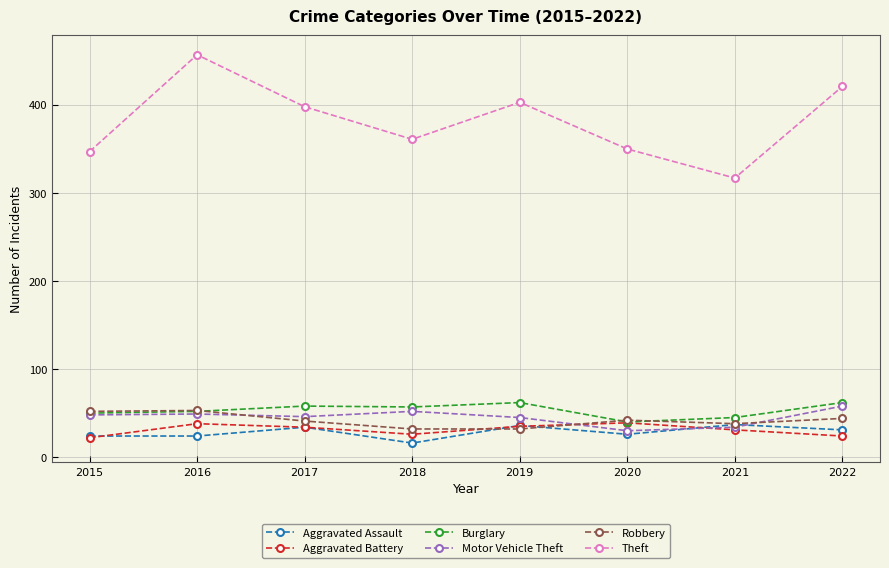

Where does the Theft series first go above 398?

2016